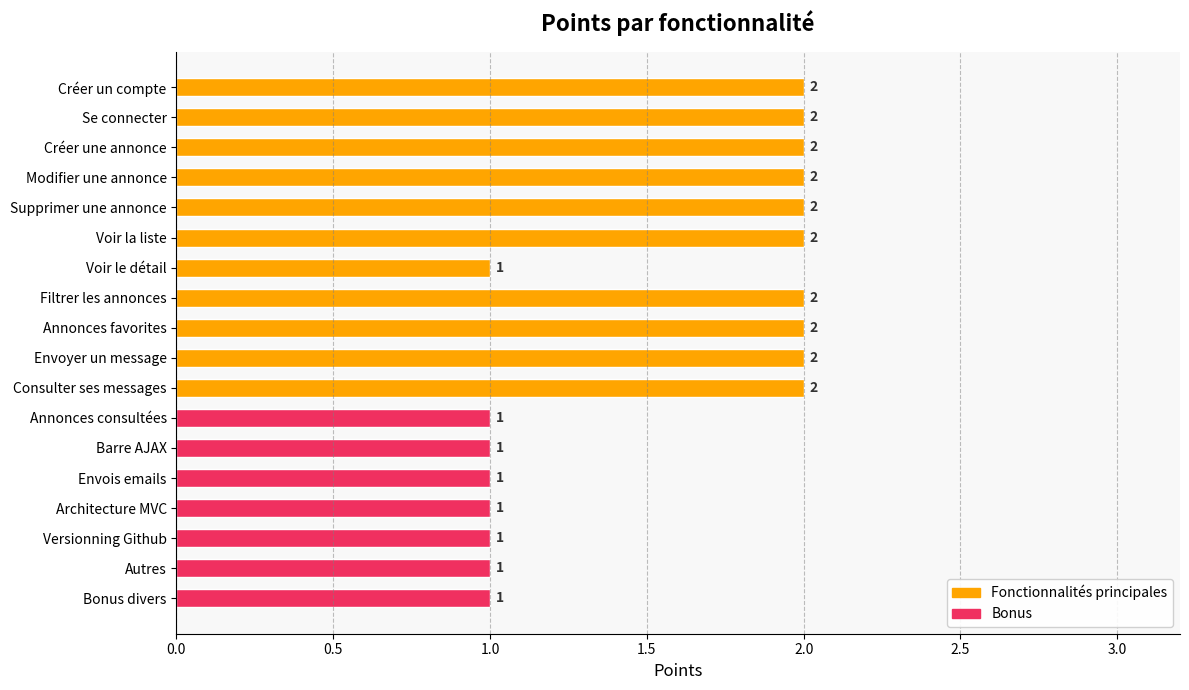

The value at Se connecter is 2. True or false?

True